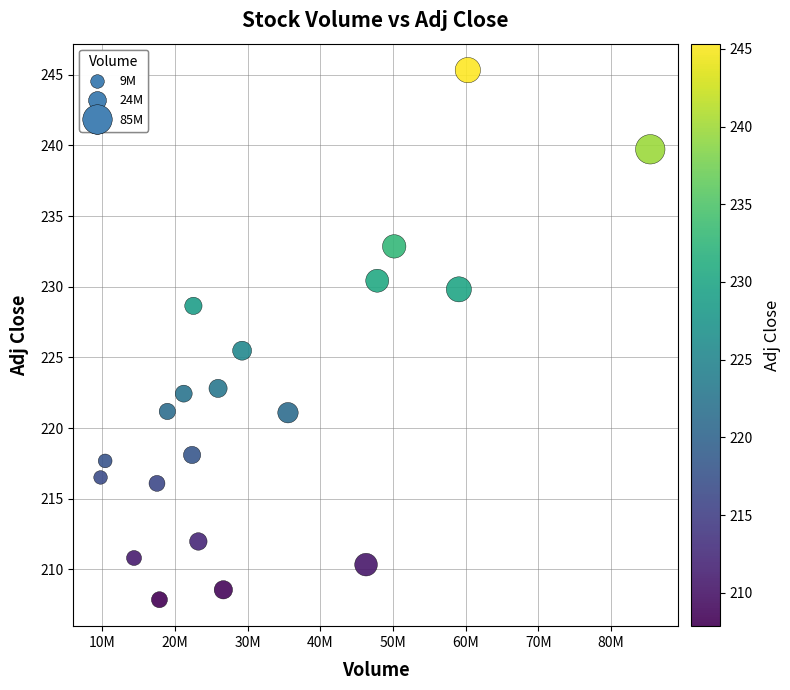

What Y value in the scatter plot is closest to 226?

225.5